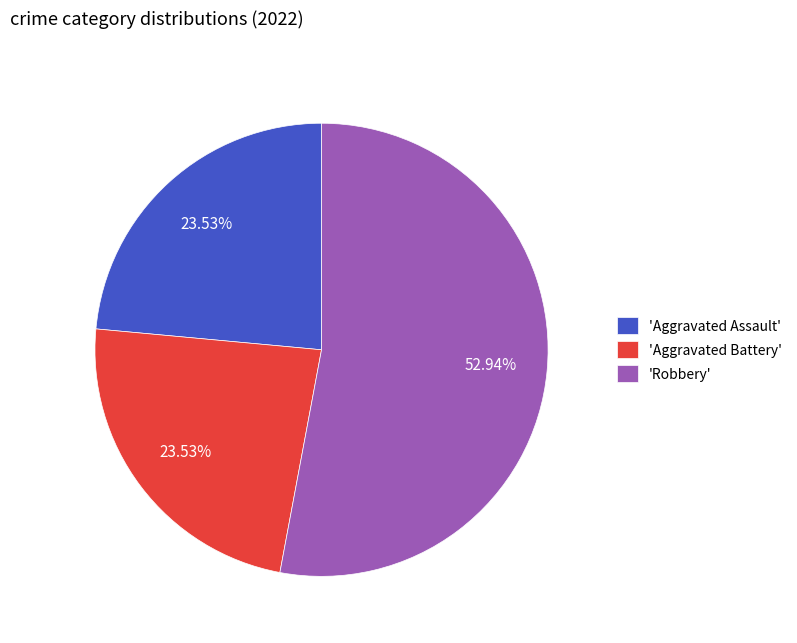

What is the majority slice?

'Robbery'